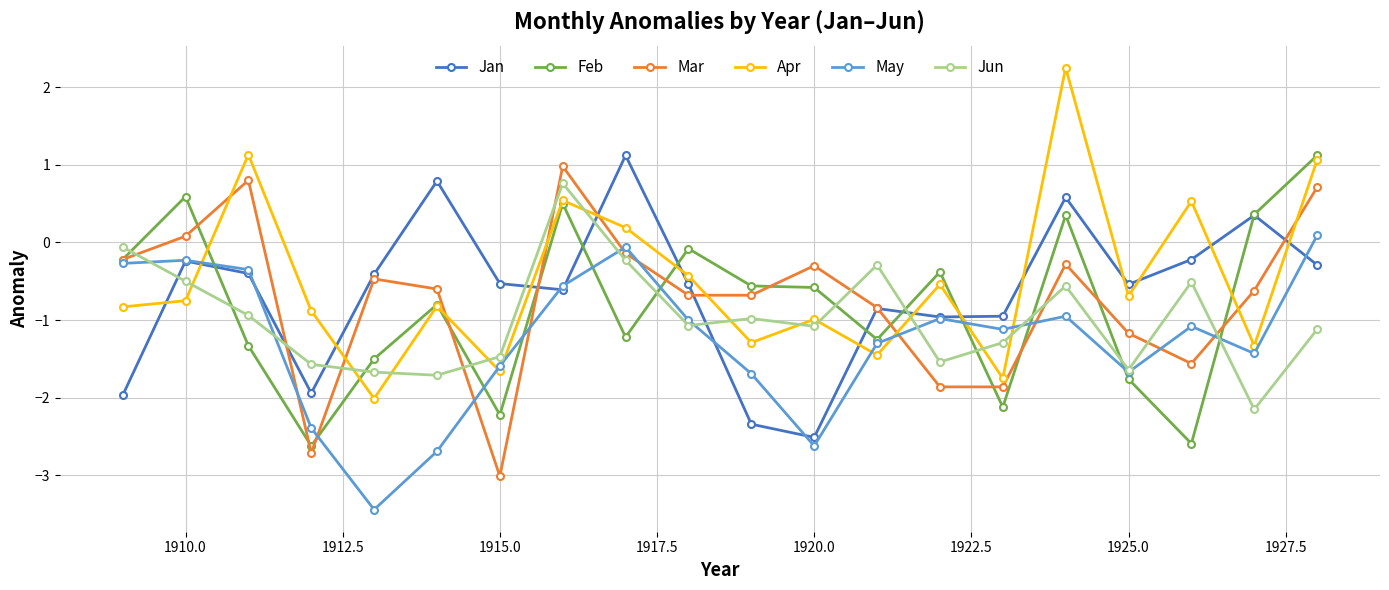

Which series ends up on top after the final intersection of Jun and Feb?

Feb